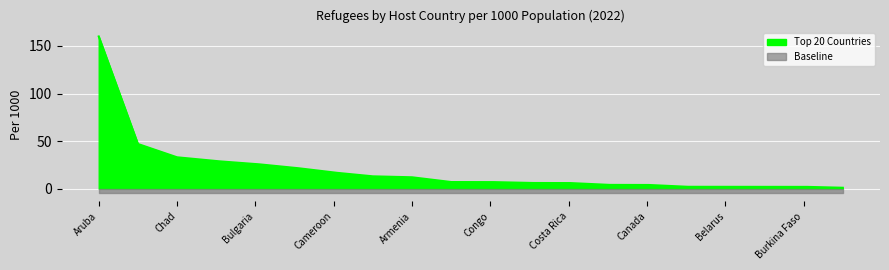

Which series has the largest total across all categories?

Top 20 Countries